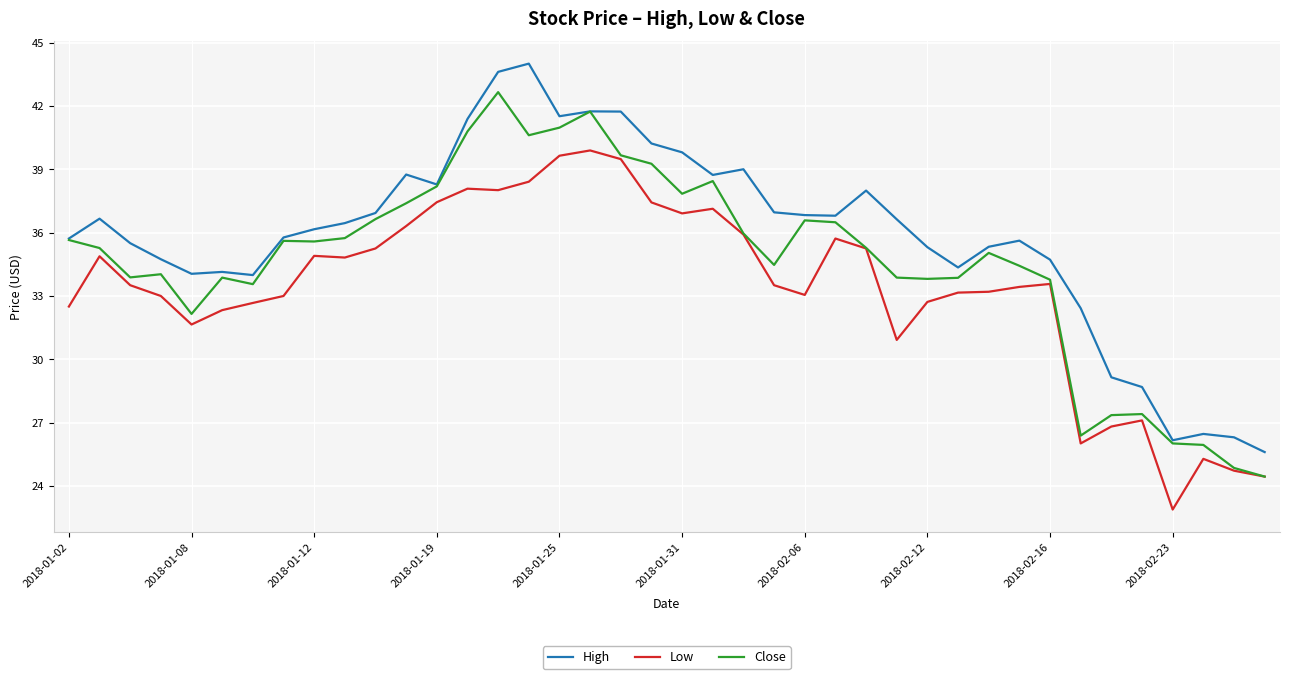

List the series in order of their peak value, lowest first.

Low, Close, High